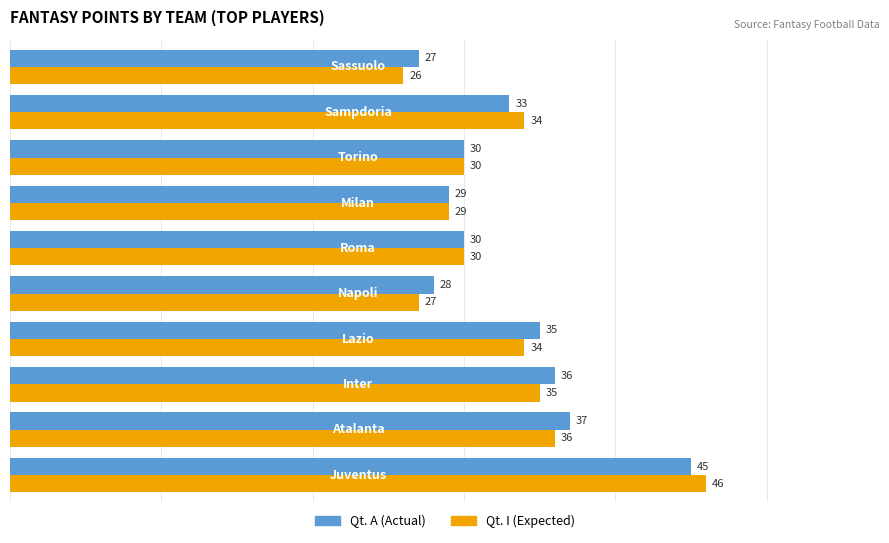

What is the smallest value displayed?

26